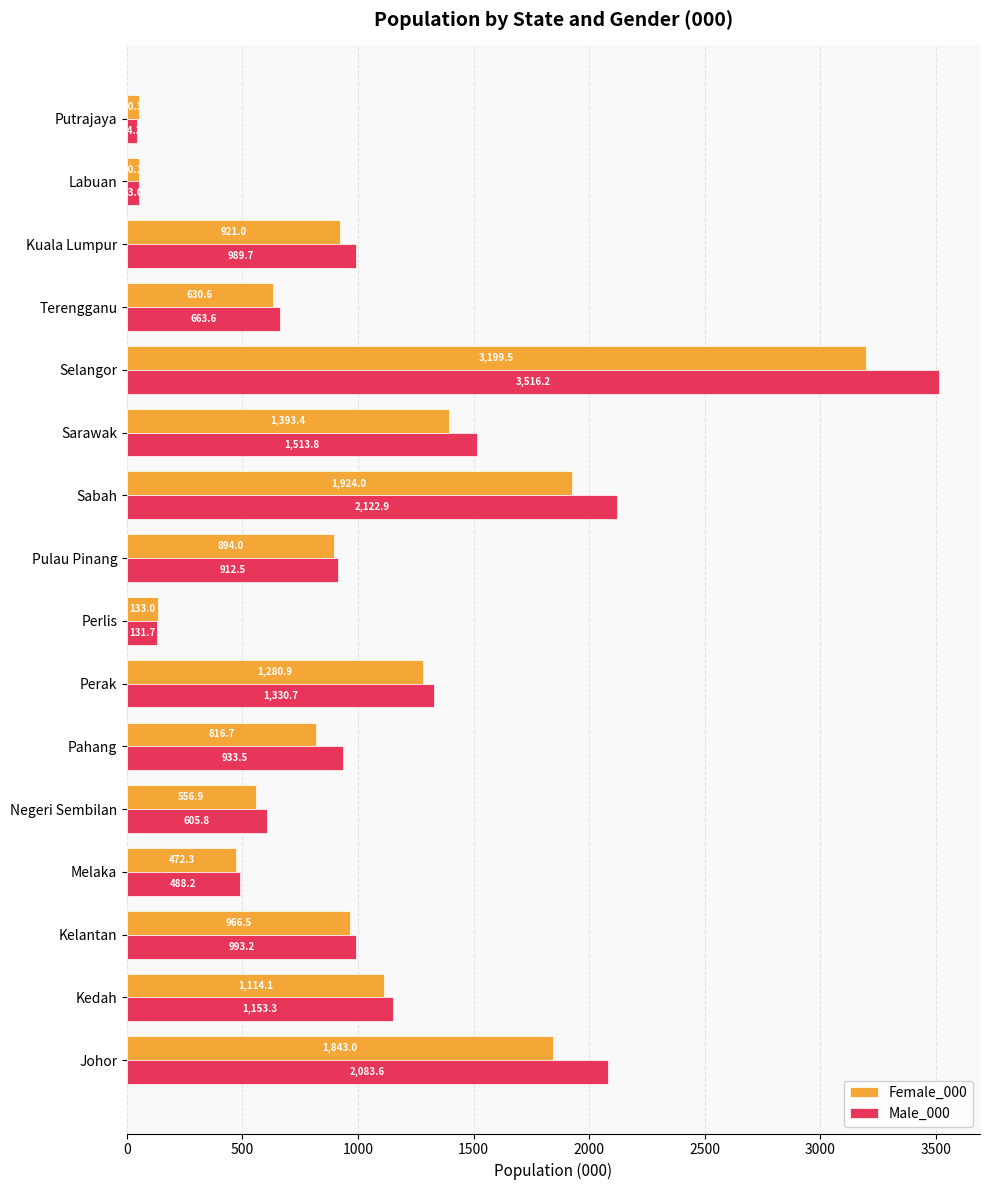

True or false: Female_000 has a value of 966.5 at Kelantan.

True